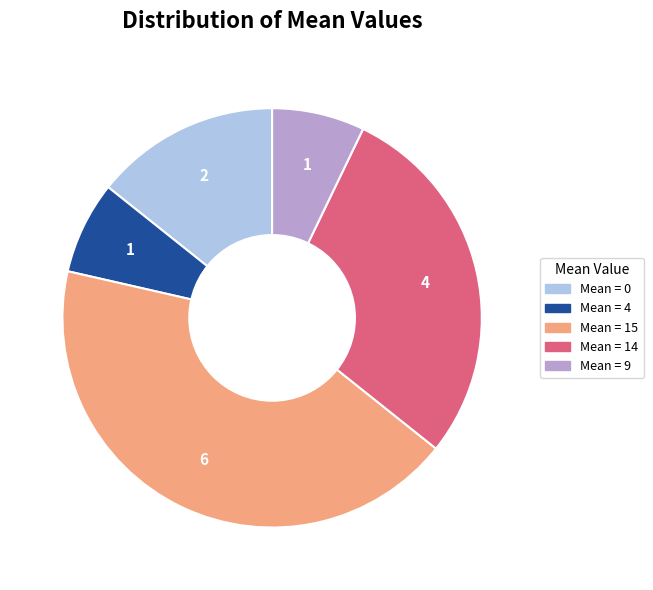

How many segments does this pie chart have?

5